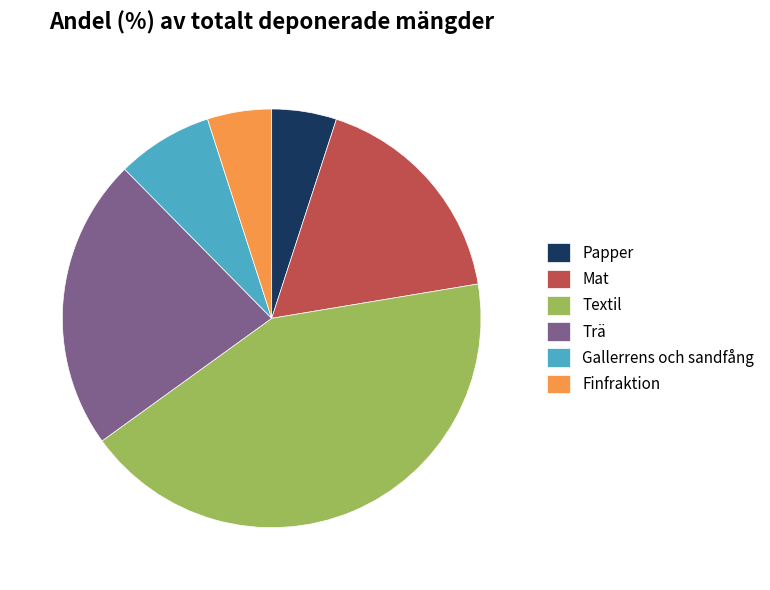

Between Gallerrens och sandfång and Trä, which is larger?

Trä